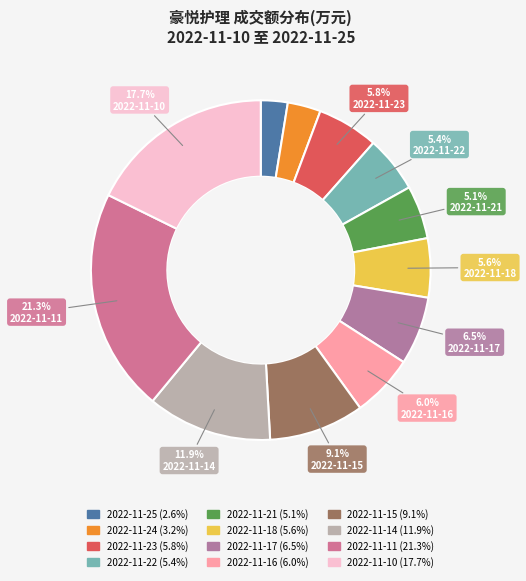

To the nearest percent, what percentage of the pie is 2022-11-15?

9%